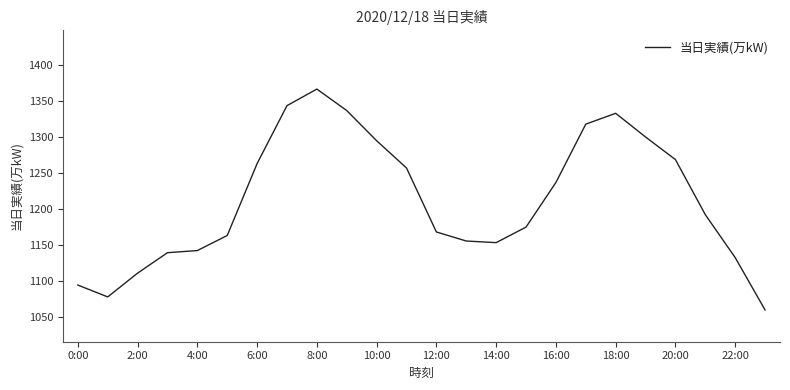

What is the maximum value shown in the chart?

1367.1